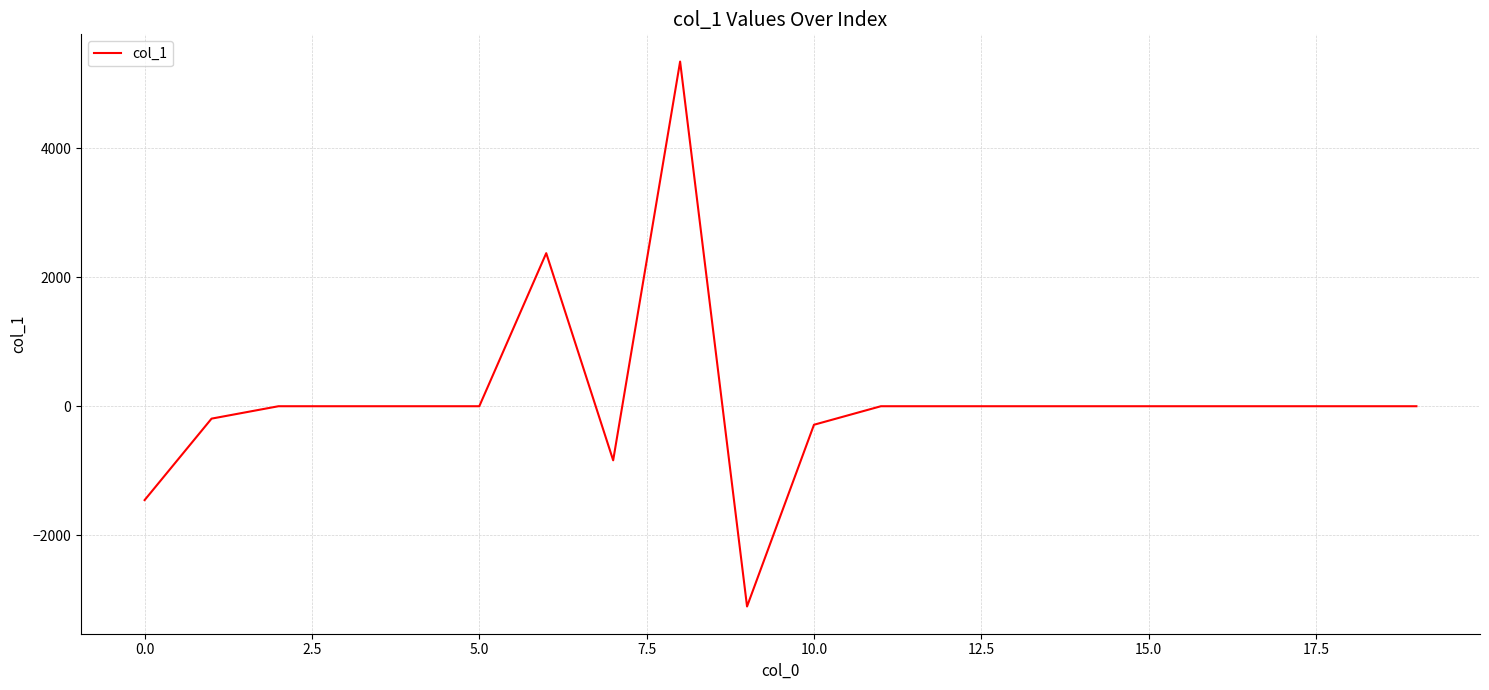

Does the chart display data point markers on the line(s)?

No